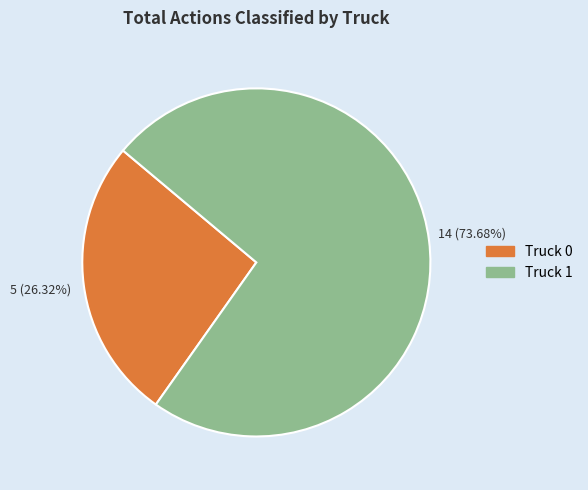

How many segments does this pie chart have?

2